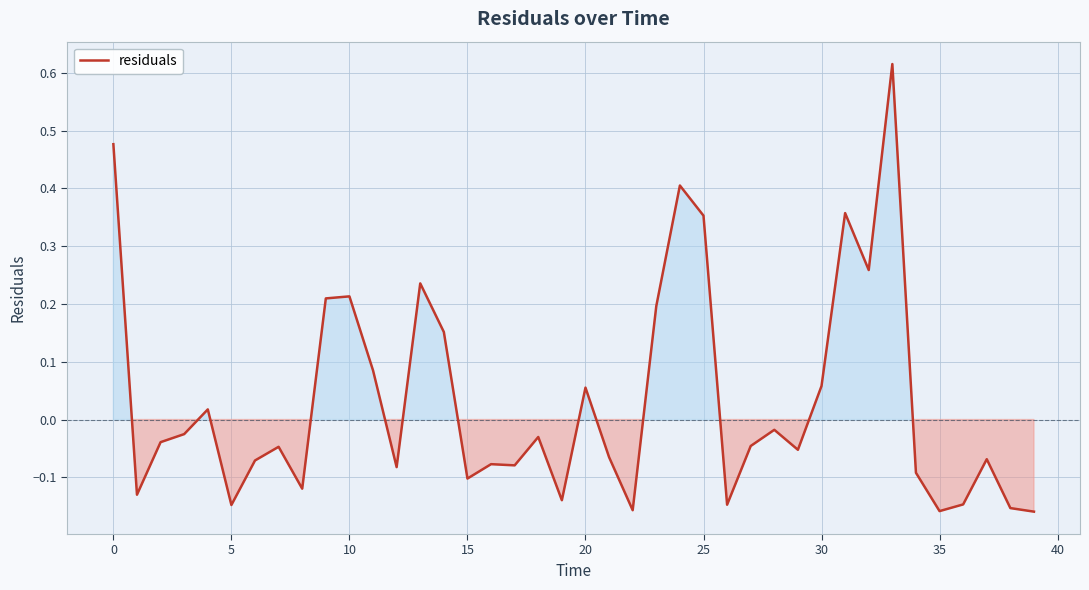

What is the difference between the maximum and minimum values?

0.8